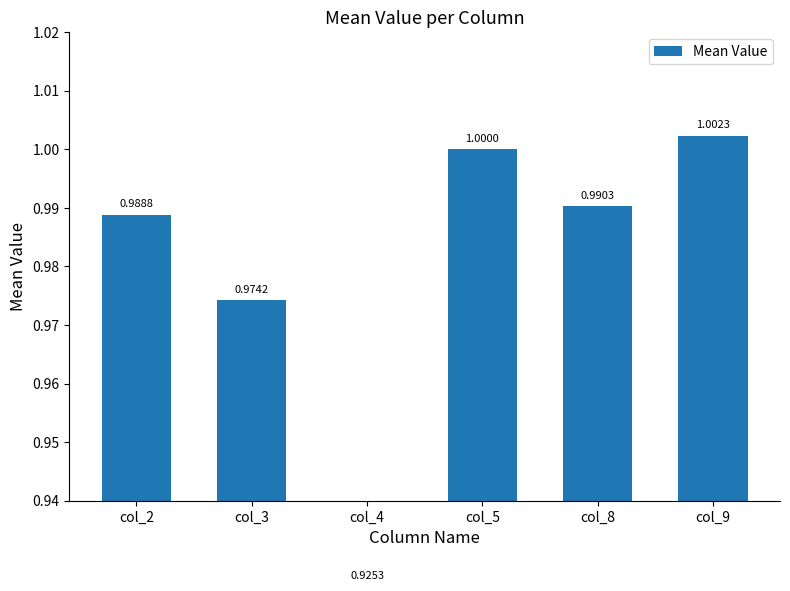

Which has a higher value, col_9 or col_2?

col_9